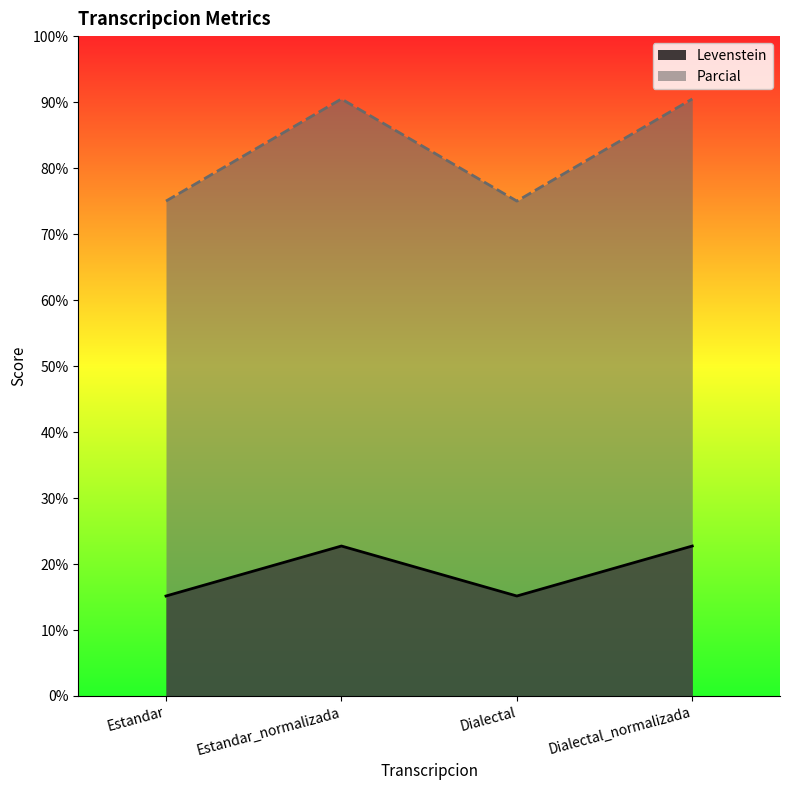

Which series has the widest spread of values?

Parcial